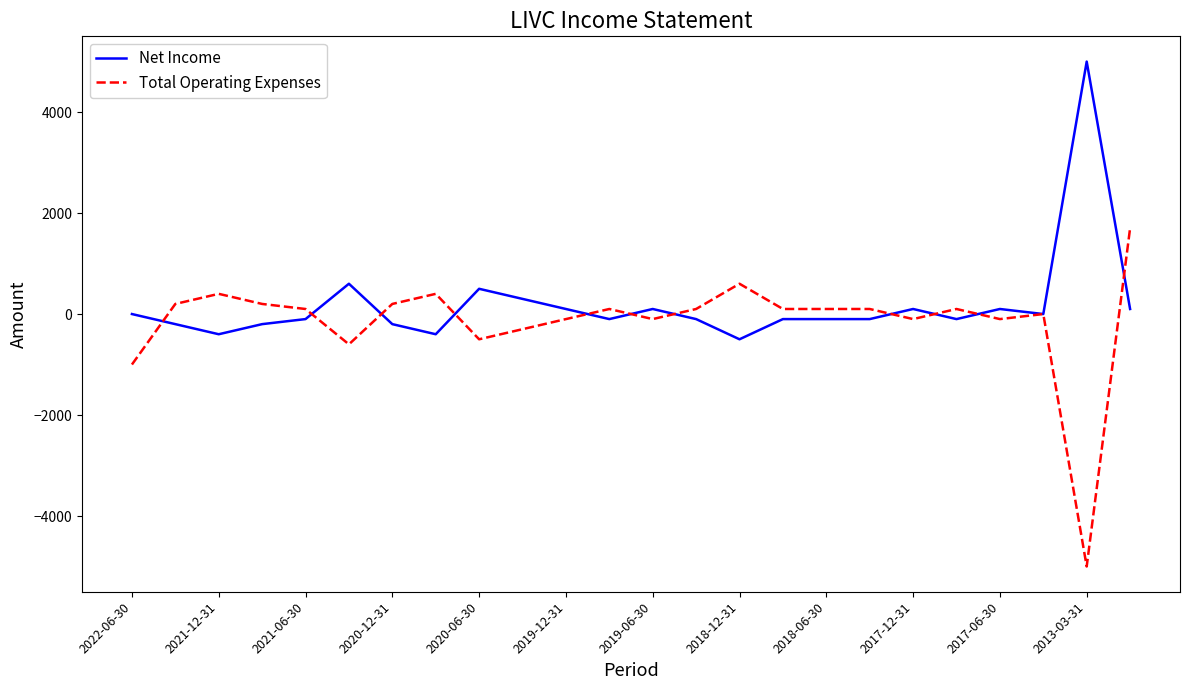

List the series in order of their overall mean, lowest first.

Total Operating Expenses, Net Income